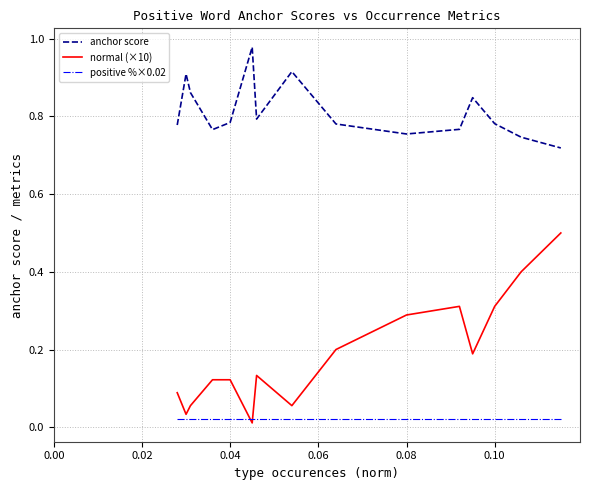

True or false: positive %×0.02 and anchor score intersect in this chart.

False